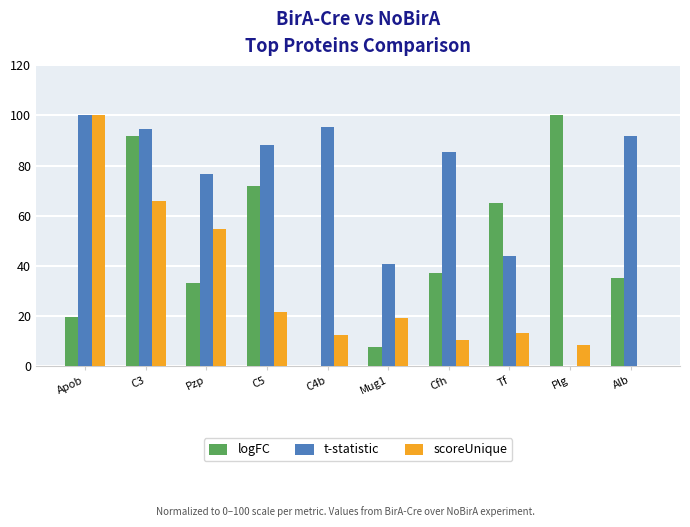

Which series has the largest total across all categories?

t-statistic